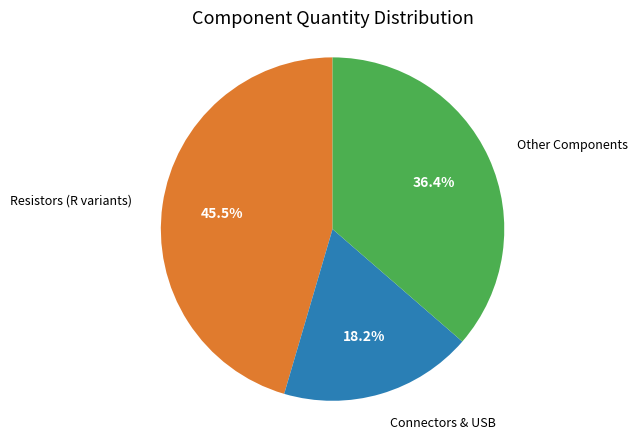

Which slice is the largest?

Resistors (R variants)